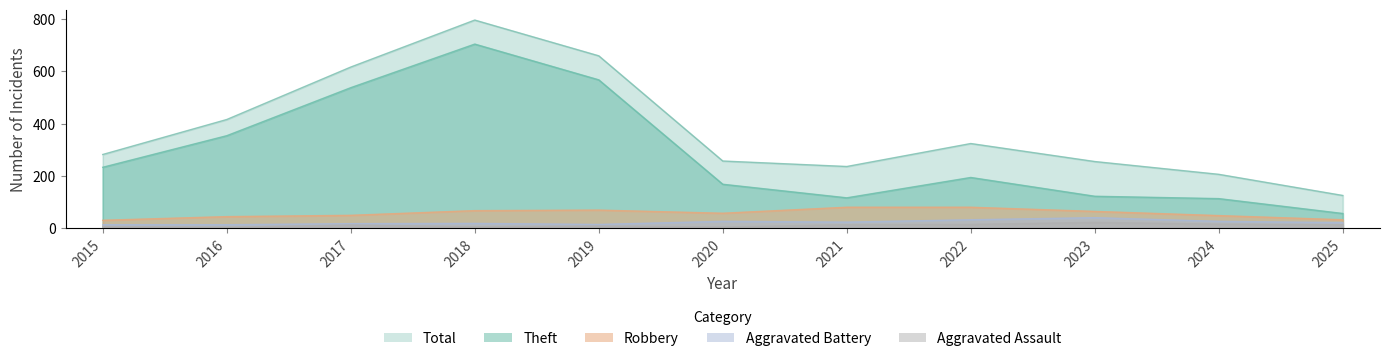

At which category does Robbery reach its first local valley?

2020